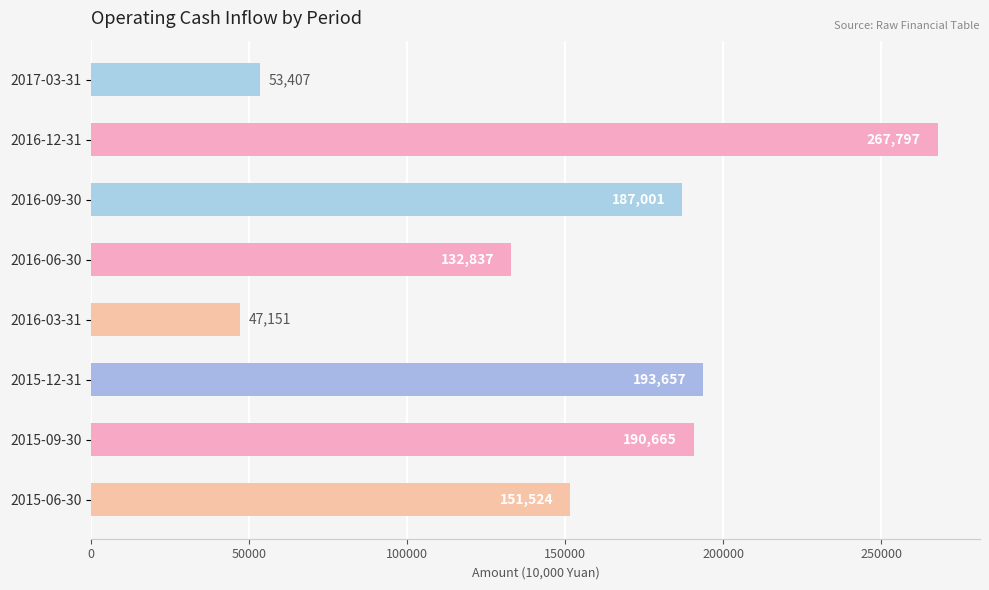

What position from the bottom is 2015-06-30?

1